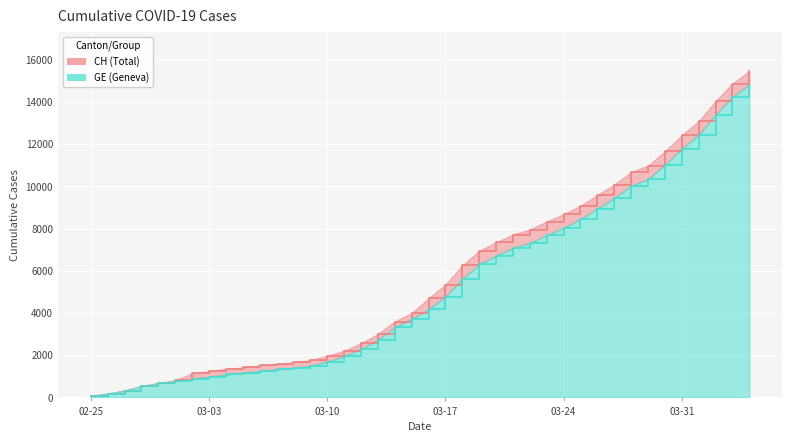

What is the minimum value for CH?

72